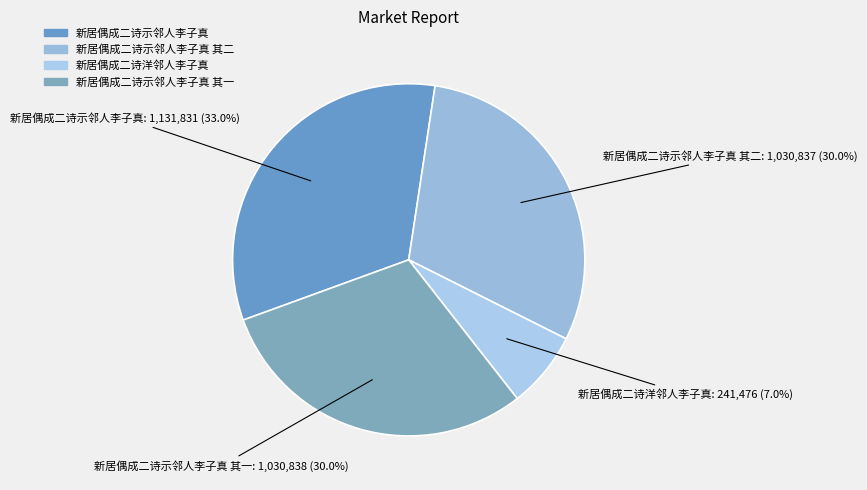

Is it true that 新居偶成二诗示邻人李子真 is 33% of the pie?

True